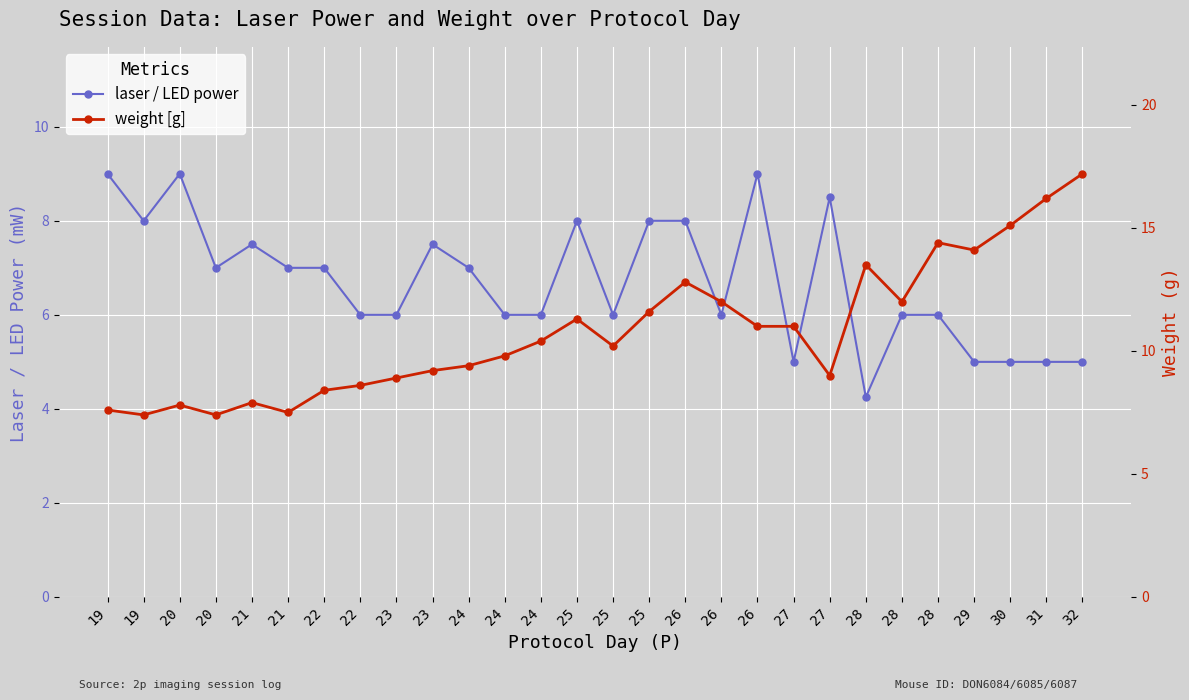

The weight [g] series shows 8.9 at 23. True or false?

True